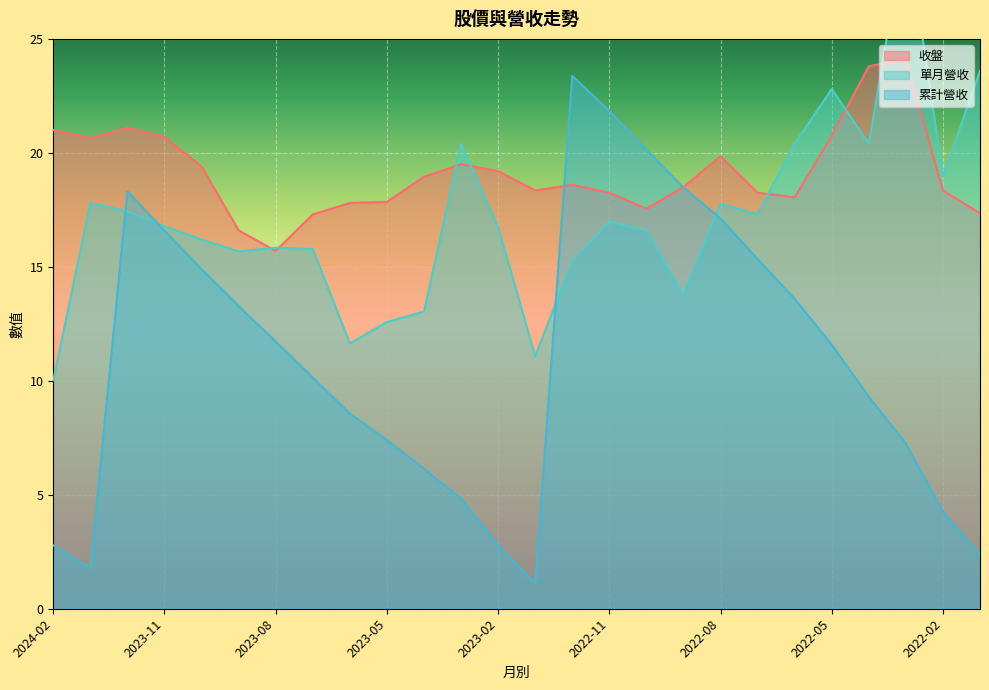

Reading left to right, what are all the values shown in this chart?

收盤: 21.0	20.6	21.1	20.7	19.4	16.6	15.7	17.3	17.8	17.9	18.9	19.5	19.2	18.4	18.6	18.2	17.6	18.5	19.9	18.2	18.1	20.8	23.8	24.1	18.4	17.4
單月營收: 10.0	17.8	17.4	16.8	16.2	15.7	15.8	15.8	11.6	12.6	13.0	20.4	16.7	11.1	15.3	17.0	16.6	13.8	17.8	17.3	20.4	22.8	20.4	30.0	19.0	23.6
累計營收: 2.8	1.8	18.3	16.6	14.9	13.3	11.7	10.1	8.6	7.4	6.1	4.8	2.8	1.1	23.4	21.8	20.1	18.5	17.1	15.3	13.6	11.6	9.3	7.2	4.3	2.4